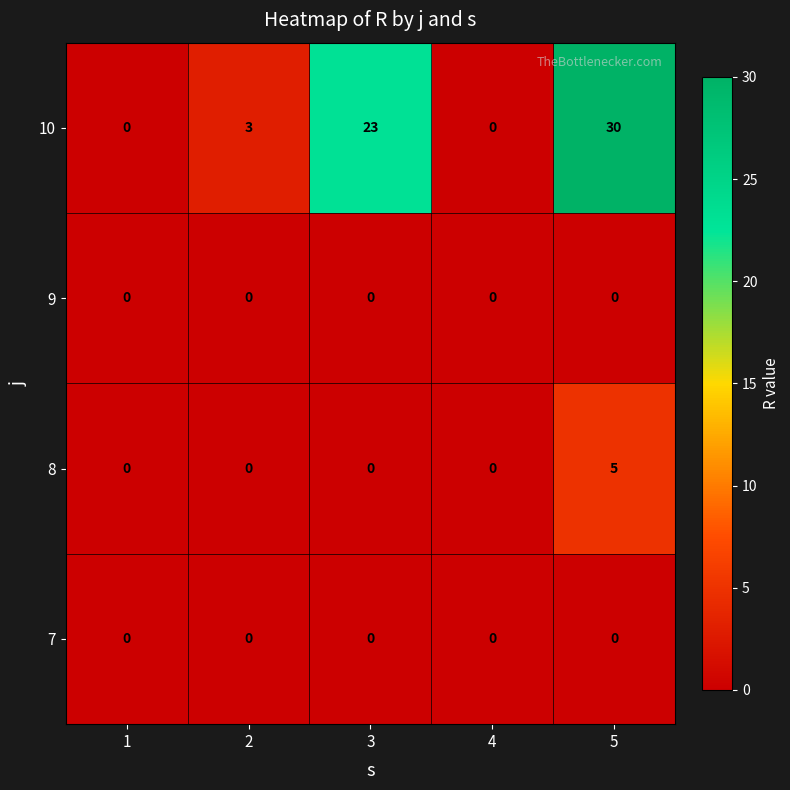

What is the greatest value displayed?

30